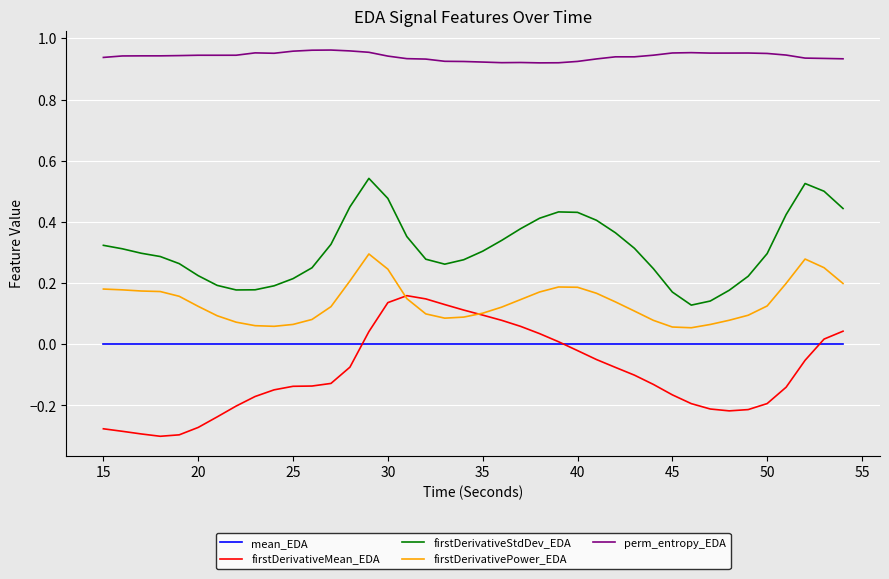

Which series has the largest total across all categories?

perm_entropy_EDA